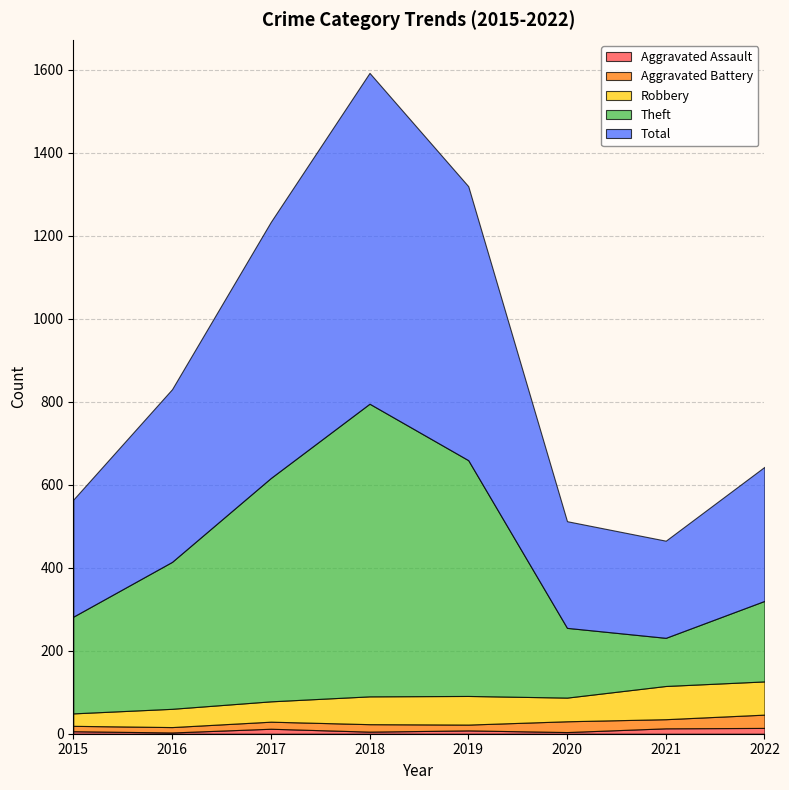

Reading right to left, what are all the values shown in this chart?

Aggravated Assault: 2022=14	2021=13	2020=4	2019=8	2018=5	2017=12	2016=3	2015=6
Aggravated Battery: 2022=32	2021=22	2020=26	2019=14	2018=18	2017=17	2016=13	2015=13
Robbery: 2022=80	2021=80	2020=57	2019=69	2018=67	2017=49	2016=44	2015=30
Theft: 2022=194	2021=116	2020=168	2019=568	2018=705	2017=538	2016=354	2015=233
Total: 2022=323	2021=234	2020=257	2019=660	2018=797	2017=617	2016=416	2015=282